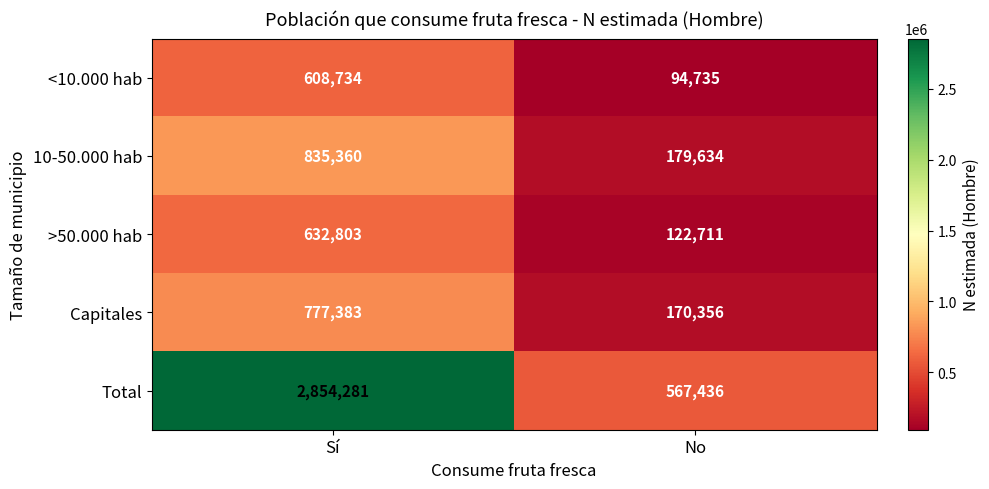

Reading right to left, what are all the values shown in this chart?

<10.000 hab: 94735	608734
10-50.000 hab: 179634	835360
>50.000 hab: 122711	632803
Capitales: 170356	777383
Total: 567436	2854281